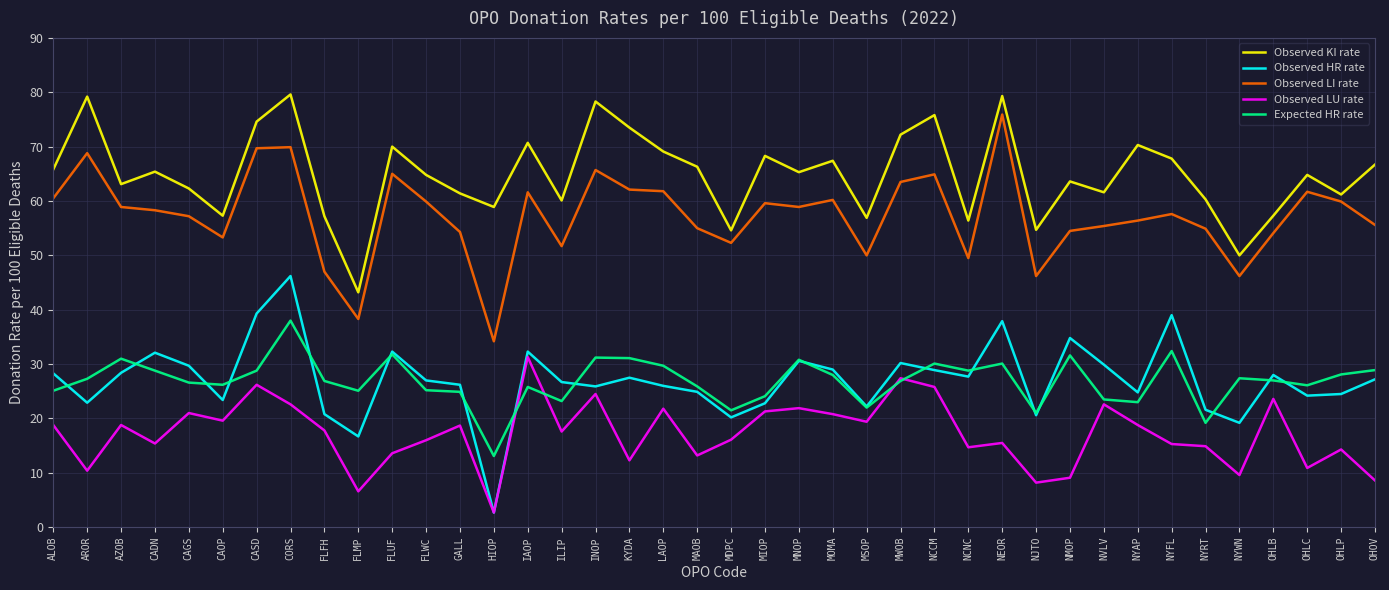

What is the sum of all Observed HR rate values?

1082.6